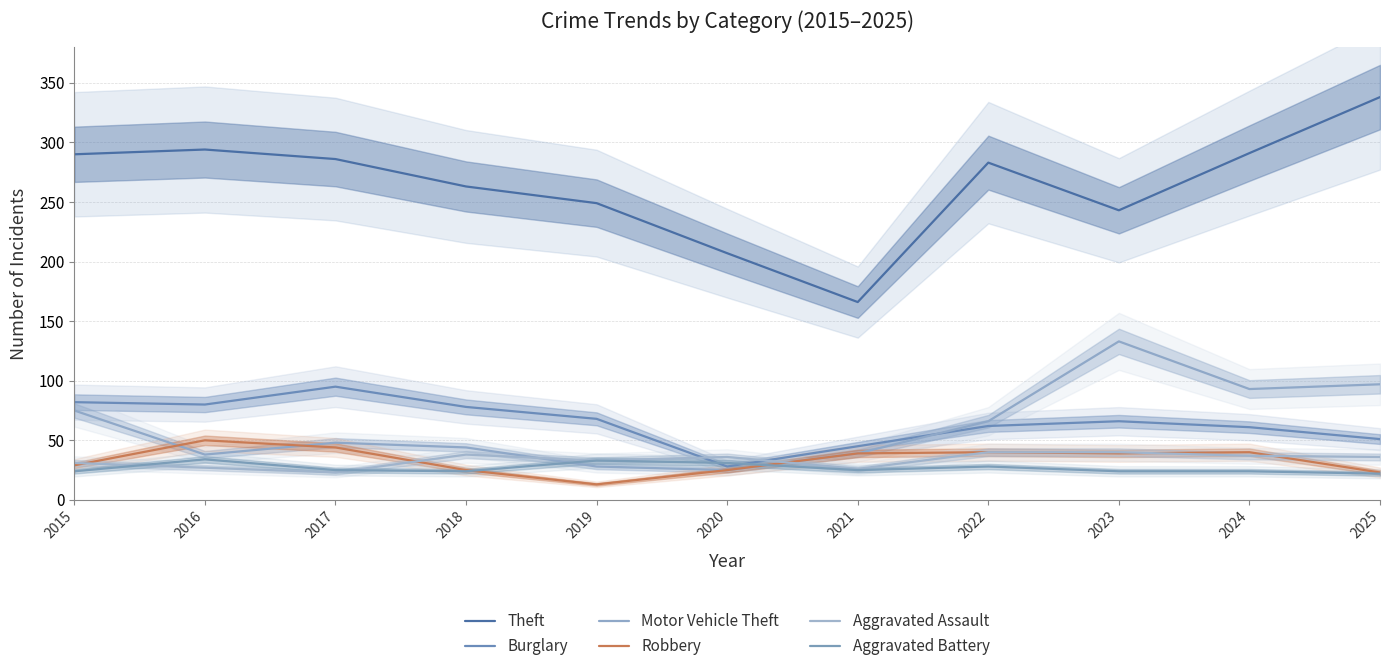

What is the approximate value of Aggravated Assault at 2016, to the nearest 5?

25